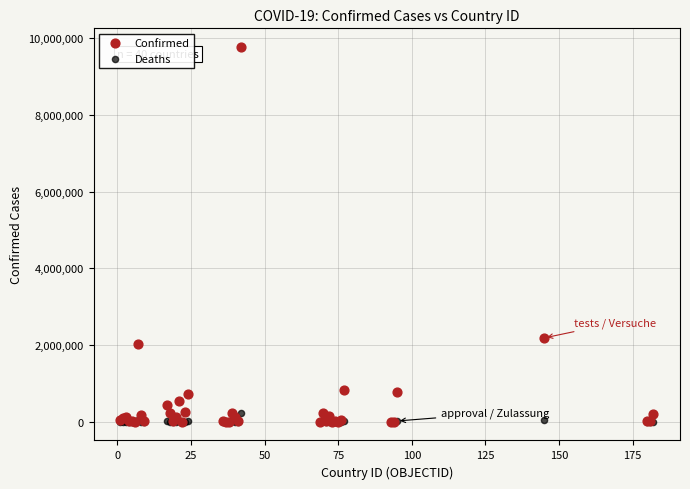

In the Confirmed series, what Y value is closest to 4882819?

2185169